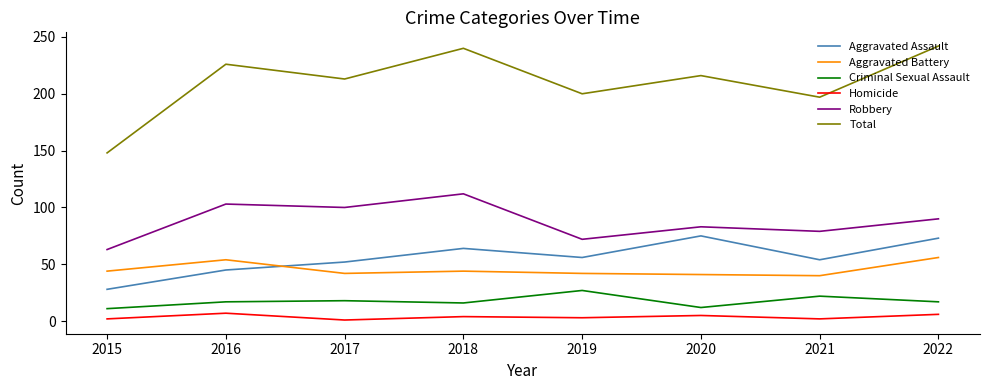

What is the total value across all series at 2015?

296